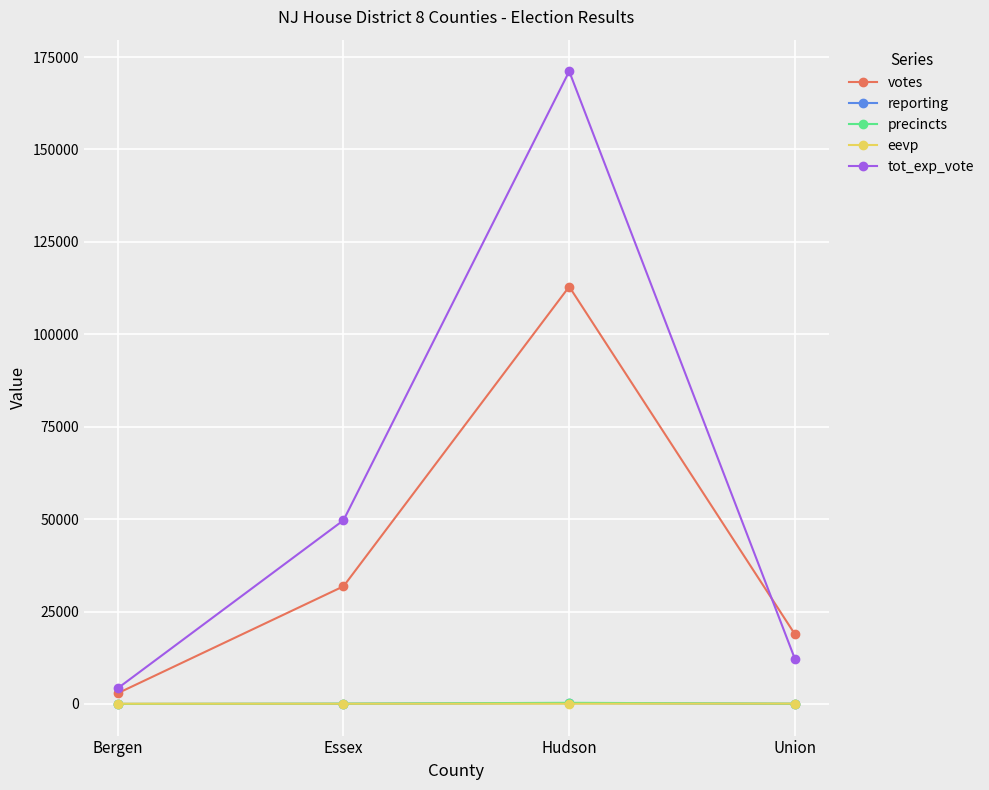

Is it true that tot_exp_vote equals 49698 at Essex?

True